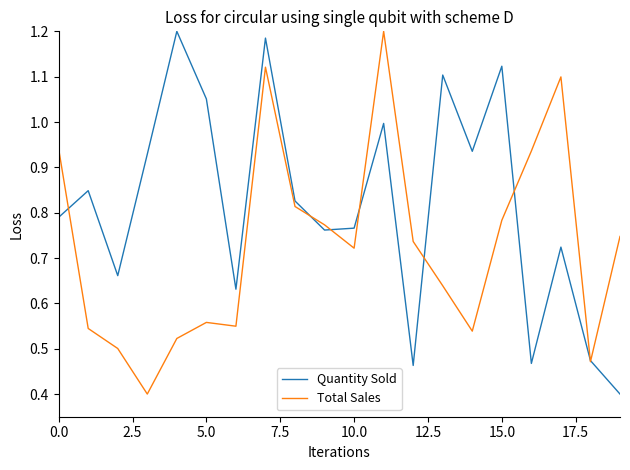

List the series in order of their overall mean, lowest first.

Total Sales, Quantity Sold